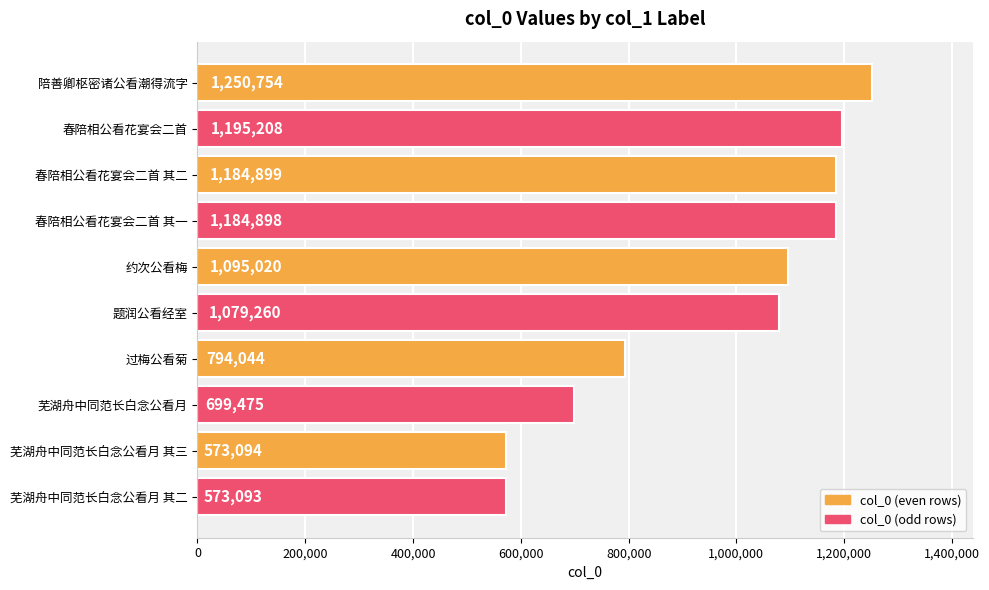

What is the sum of the values at 芜湖舟中同范长白念公看月 其三 and 约次公看梅?

1668114